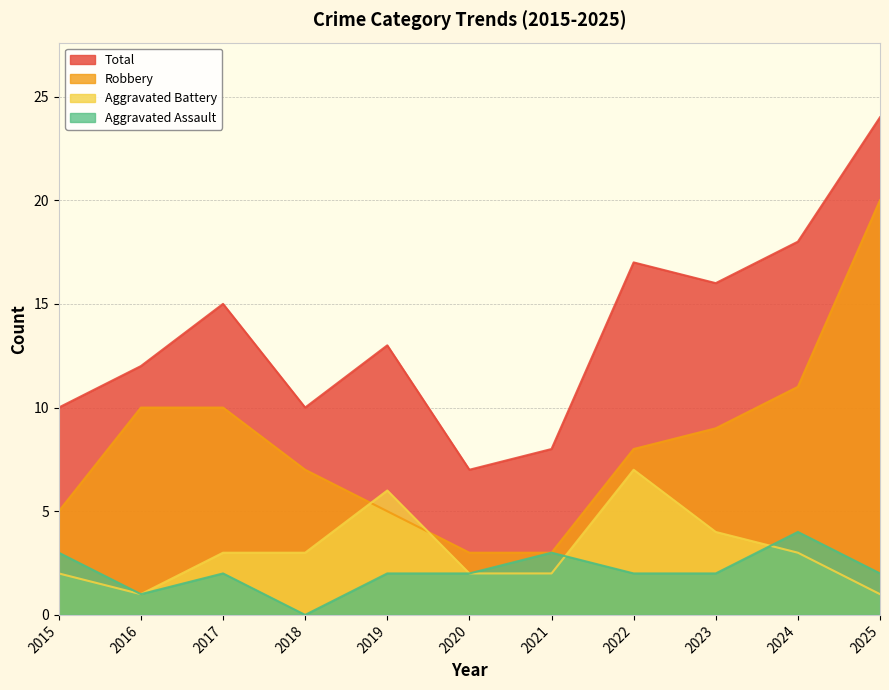

At which category does Total reach its first local valley?

2018